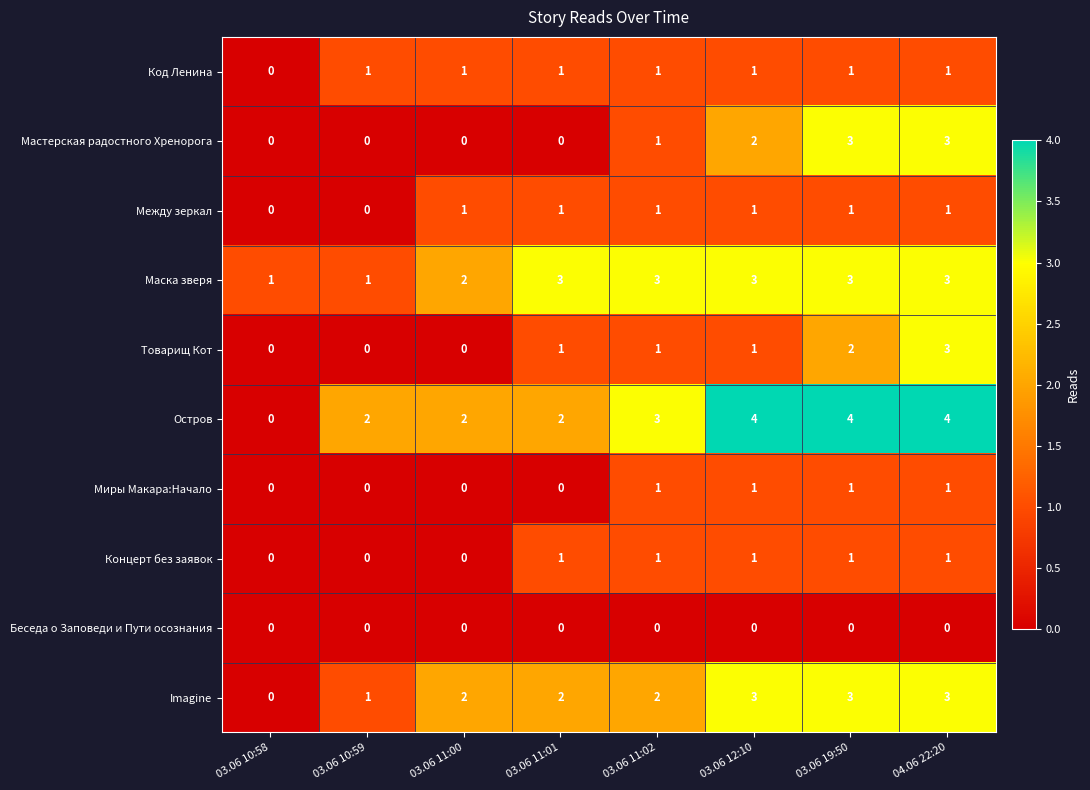

What is the maximum value shown in the chart?

4